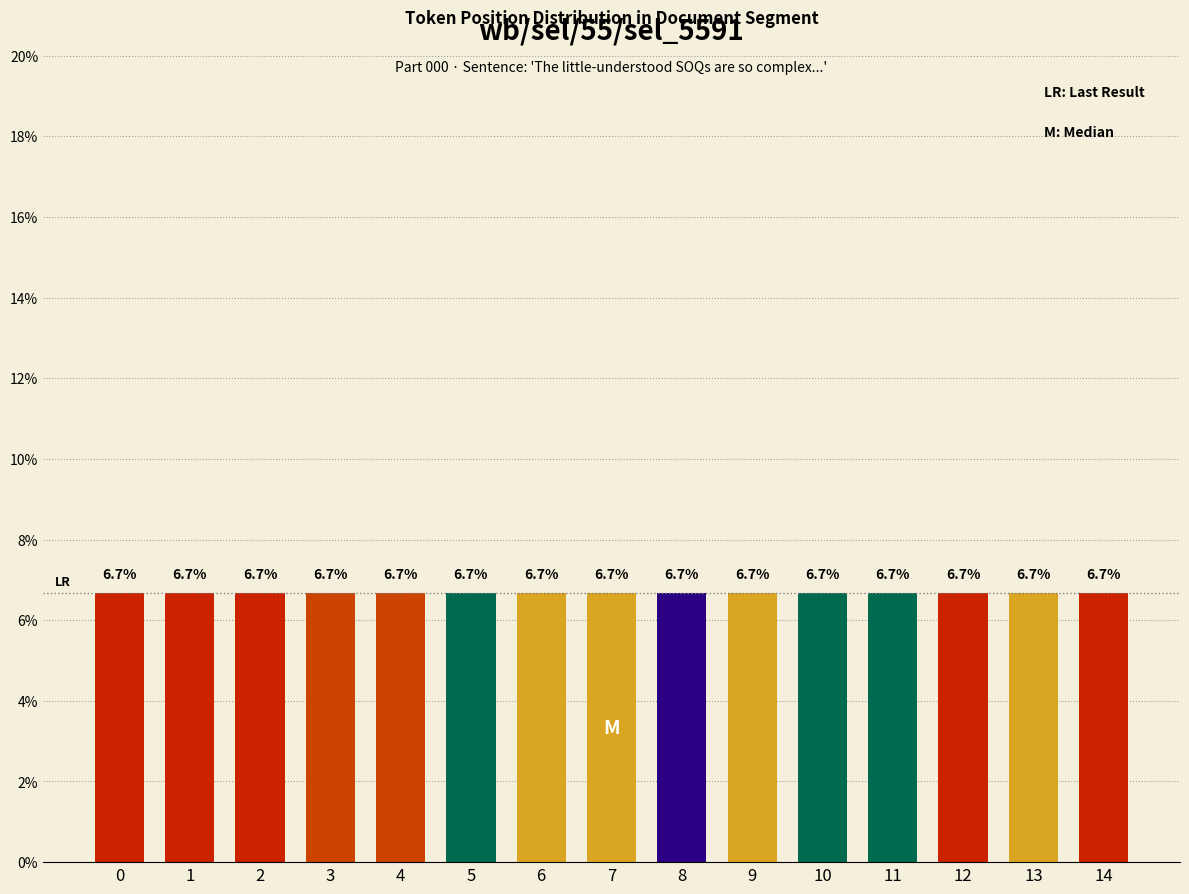

Reading right to left, transcribe all the data shown in this chart.

14	13	12	11	10	9	8	7	6	5	4	3	2	1	0